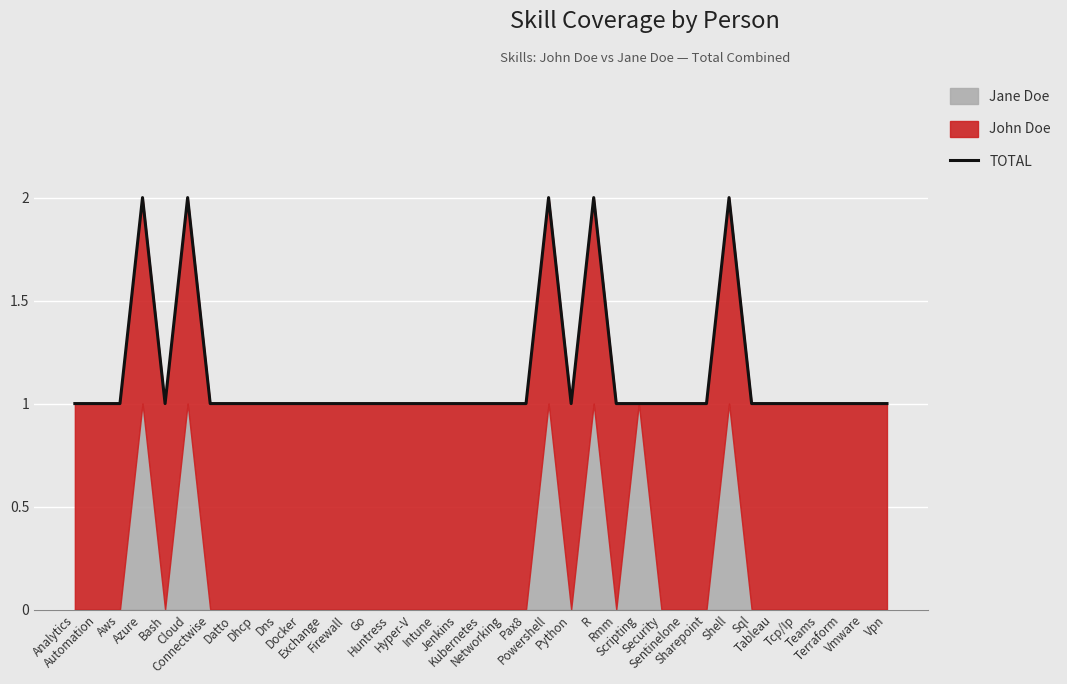

Is it true that the value at Go is 1?

False